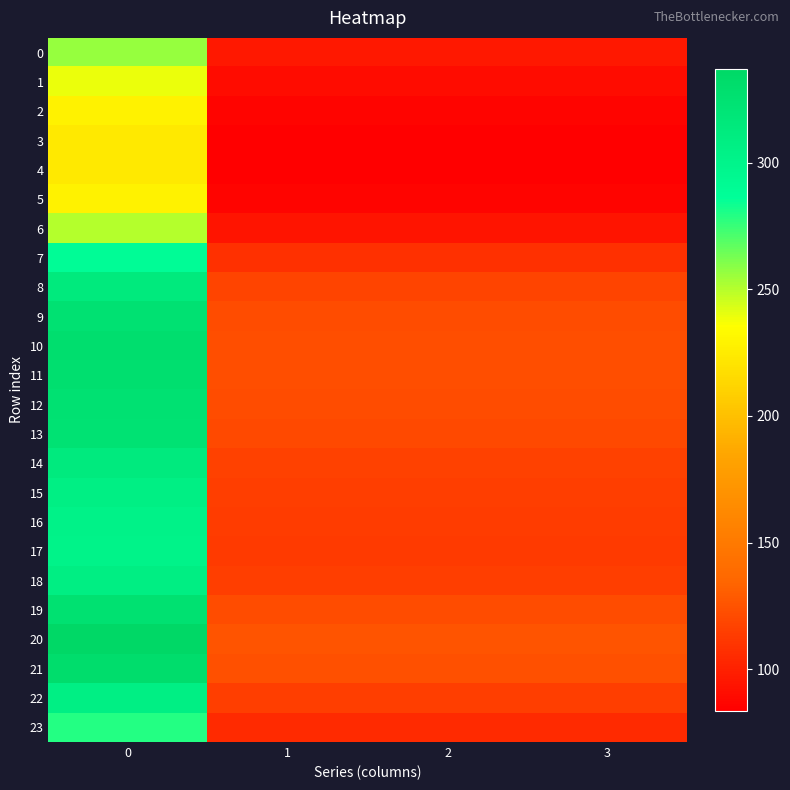

Reading right to left, list all the values displayed in this chart.

0: 3=95.8	2=95.8	1=95.8	0=256.5
1: 3=89.5	2=89.5	1=89.5	0=239.7
2: 3=85.4	2=85.4	1=85.4	0=228.7
3: 3=83.7	2=83.7	1=83.7	0=224.1
4: 3=83.4	2=83.4	1=83.4	0=223.3
5: 3=85.4	2=85.4	1=85.4	0=228.7
6: 3=93.7	2=93.7	1=93.7	0=250.9
7: 3=107.9	2=107.9	1=107.9	0=289.1
8: 3=117.3	2=117.3	1=117.3	0=314.1
9: 3=121.2	2=121.2	1=121.2	0=324.7
10: 3=122.7	2=122.7	1=122.7	0=328.7
11: 3=122.4	2=122.4	1=122.4	0=327.8
12: 3=121.4	2=121.4	1=121.4	0=325.1
13: 3=120.7	2=120.7	1=120.7	0=323.3
14: 3=117.0	2=117.0	1=117.0	0=313.4
15: 3=114.6	2=114.6	1=114.6	0=307.1
16: 3=113.3	2=113.3	1=113.3	0=303.4
17: 3=112.8	2=112.8	1=112.8	0=302.1
18: 3=114.9	2=114.9	1=114.9	0=307.7
19: 3=121.7	2=121.7	1=121.7	0=325.9
20: 3=125.9	2=125.9	1=125.9	0=337.2
21: 3=123.6	2=123.6	1=123.6	0=331.2
22: 3=114.8	2=114.8	1=114.8	0=307.4
23: 3=104.3	2=104.3	1=104.3	0=279.3